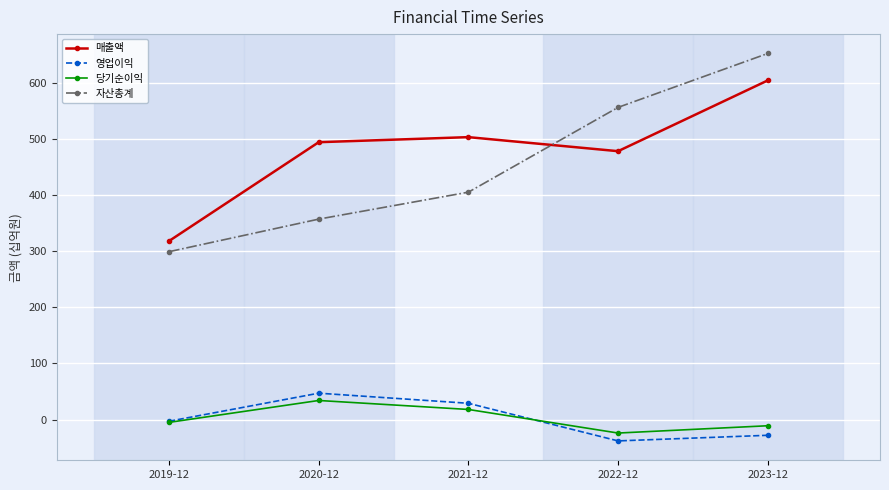

True or false: 자산총계 and 영업이익 cross at least once.

False